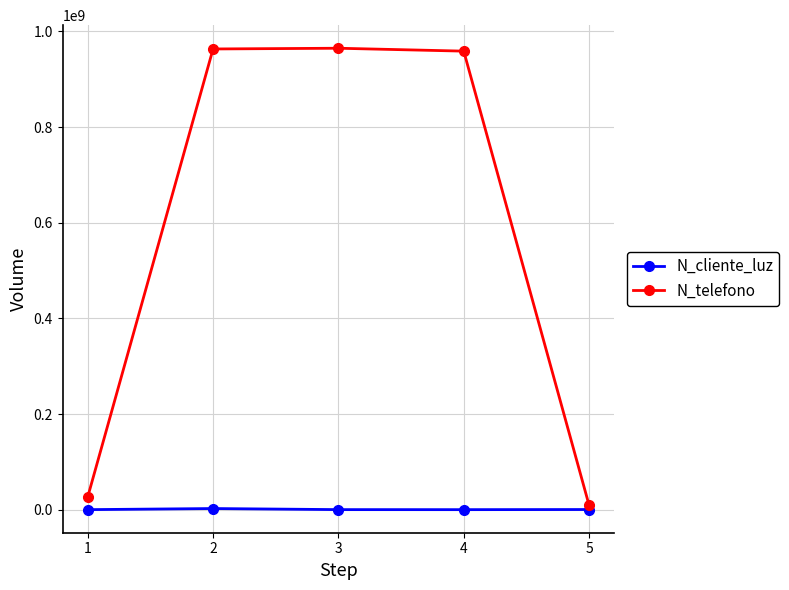

True or false: N_telefono and N_cliente_luz intersect in this chart.

False